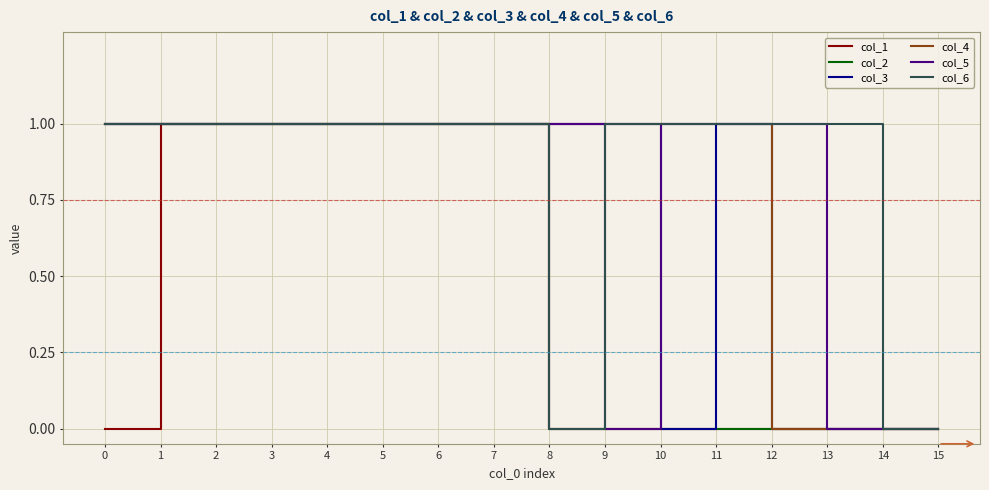

The col_1 series shows 1 at 11. True or false?

False